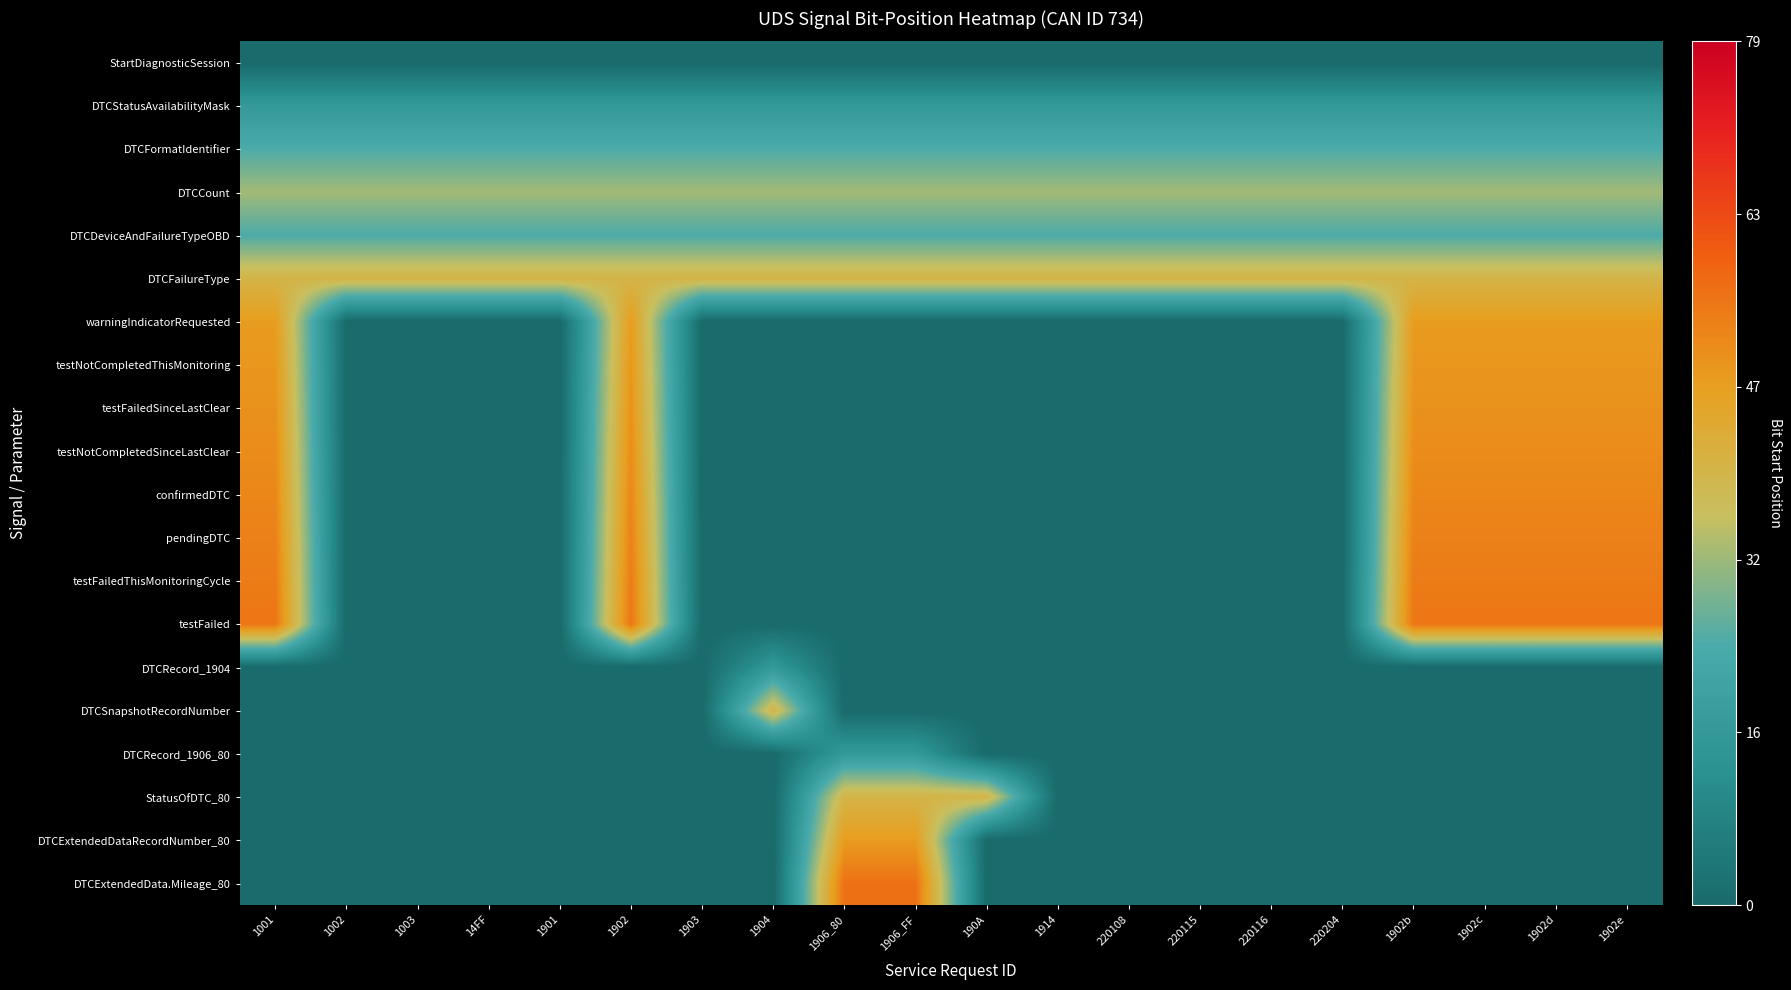

Between 1906_80 and 220204, which is larger?

1906_80